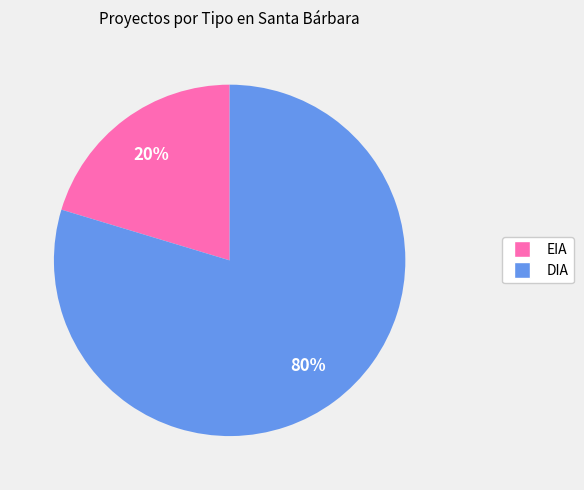

To the nearest percent, what is the average slice percentage?

50%